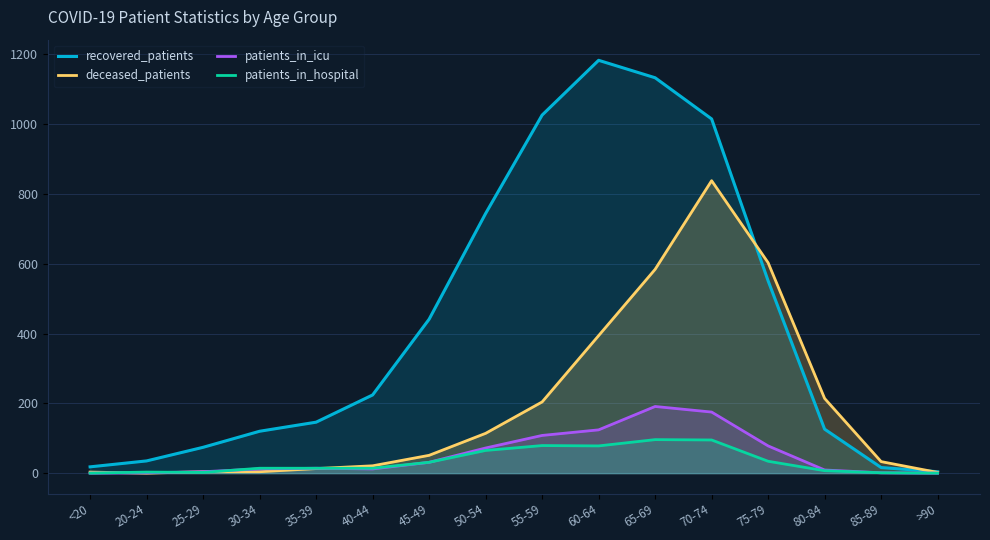

Which category has the lowest value in the deceased_patients series?

20-24